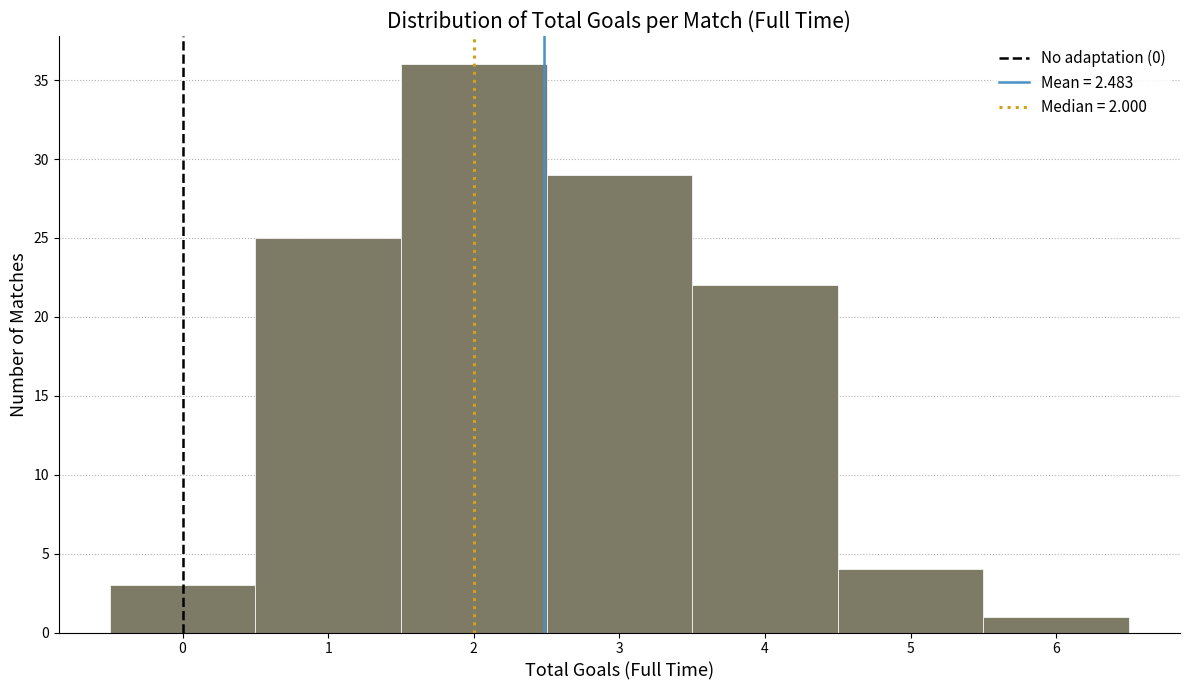

What is the height of the bar covering 2.5 to 3.5 on the x-axis? The values are not printed on the chart, so give them approximately, as read against the axis.

29